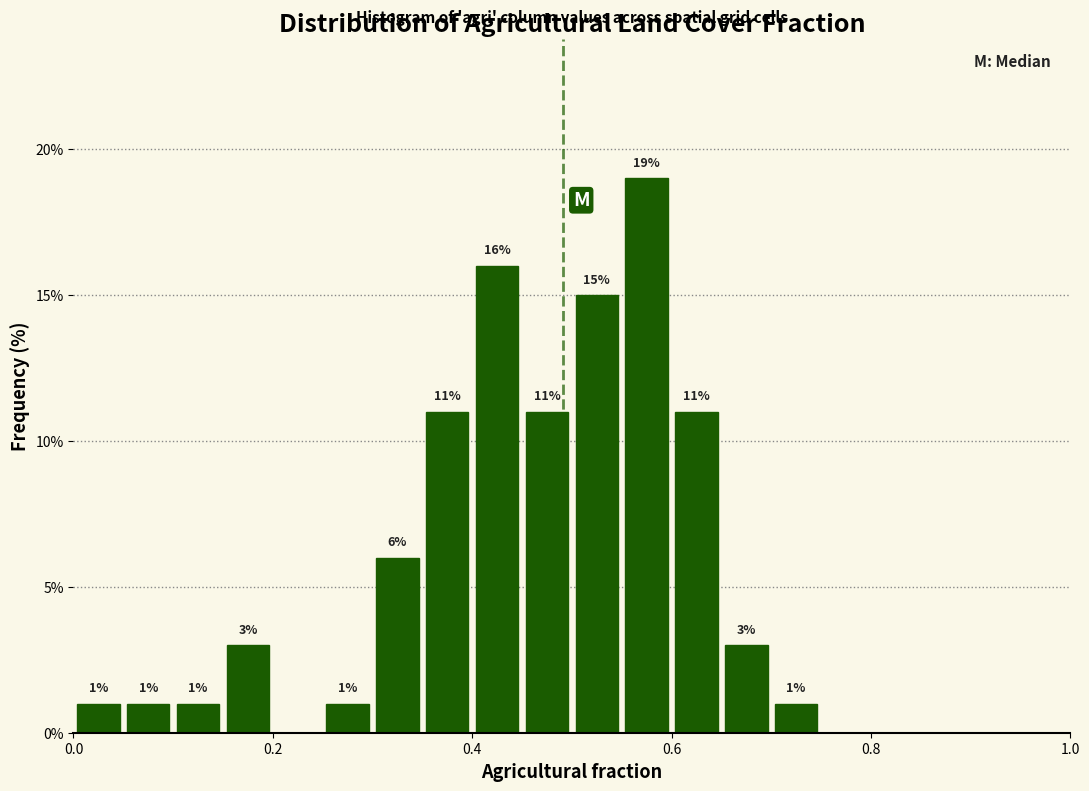

Around what value on the x-axis is the tallest bar? Give the approximate position of its centre, as read against the axis.

0.58